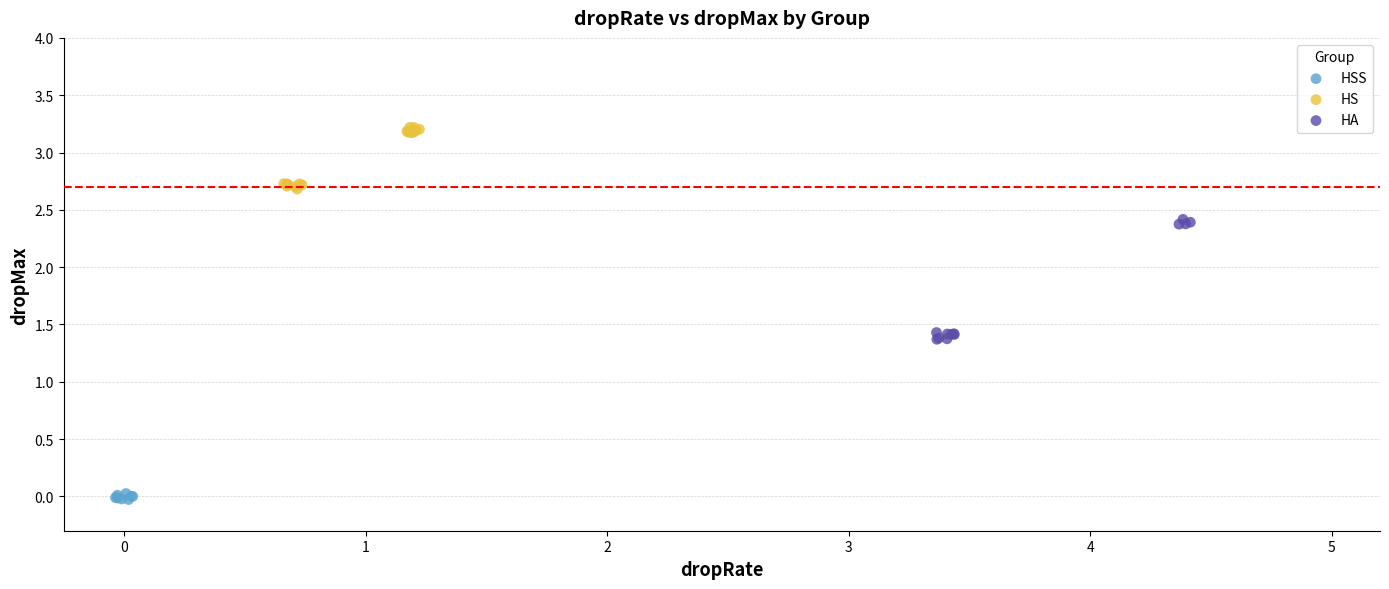

What are all the series names shown in the legend?

HSS, HS, HA